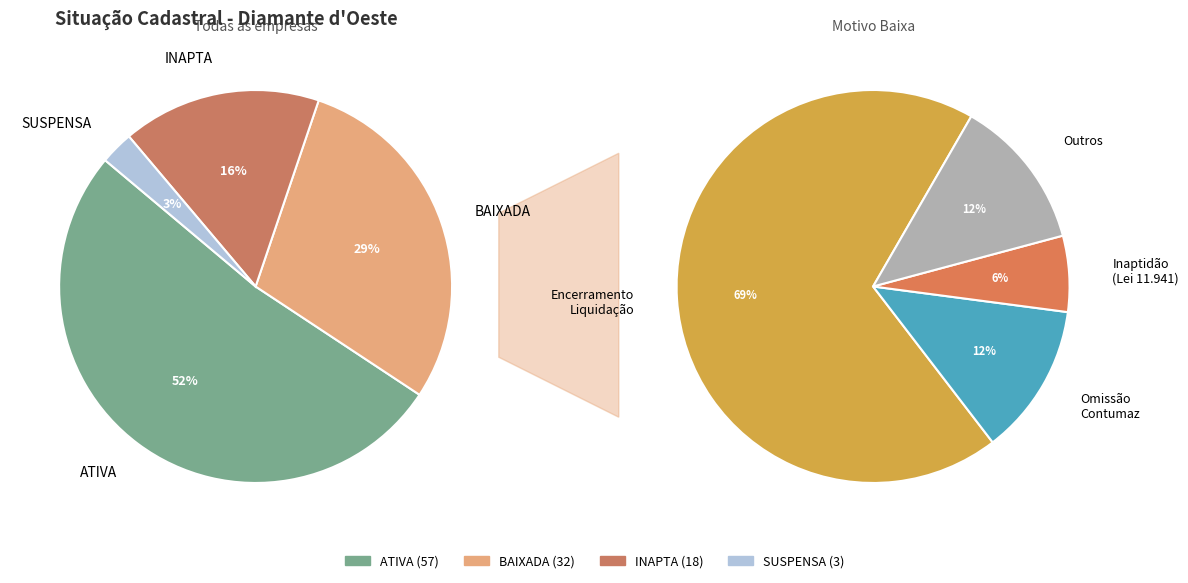

Which category has the biggest portion of the pie?

ATIVA